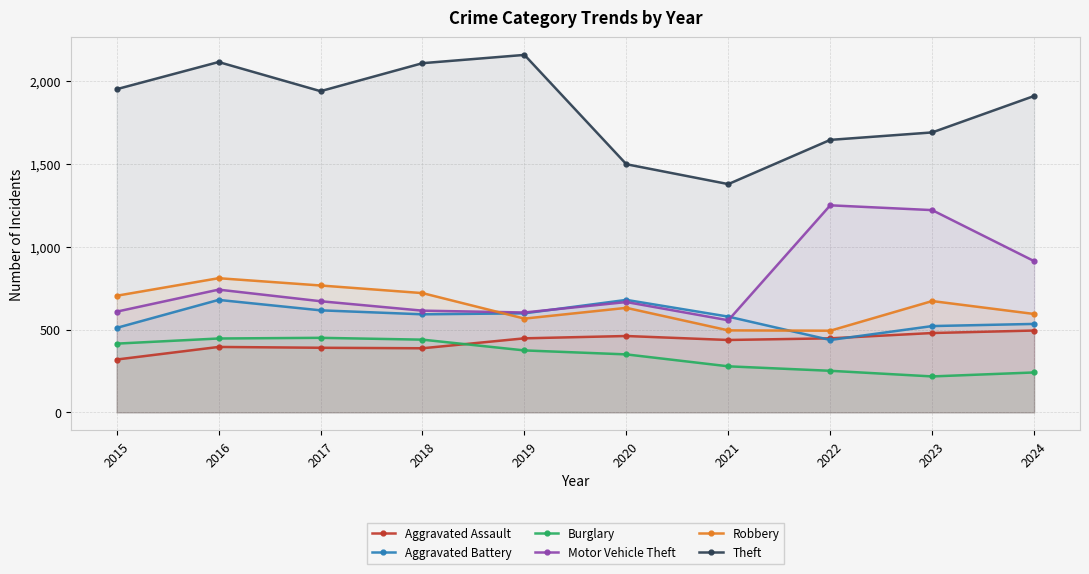

What is the difference between the Theft values at 2018 and 2015?

157